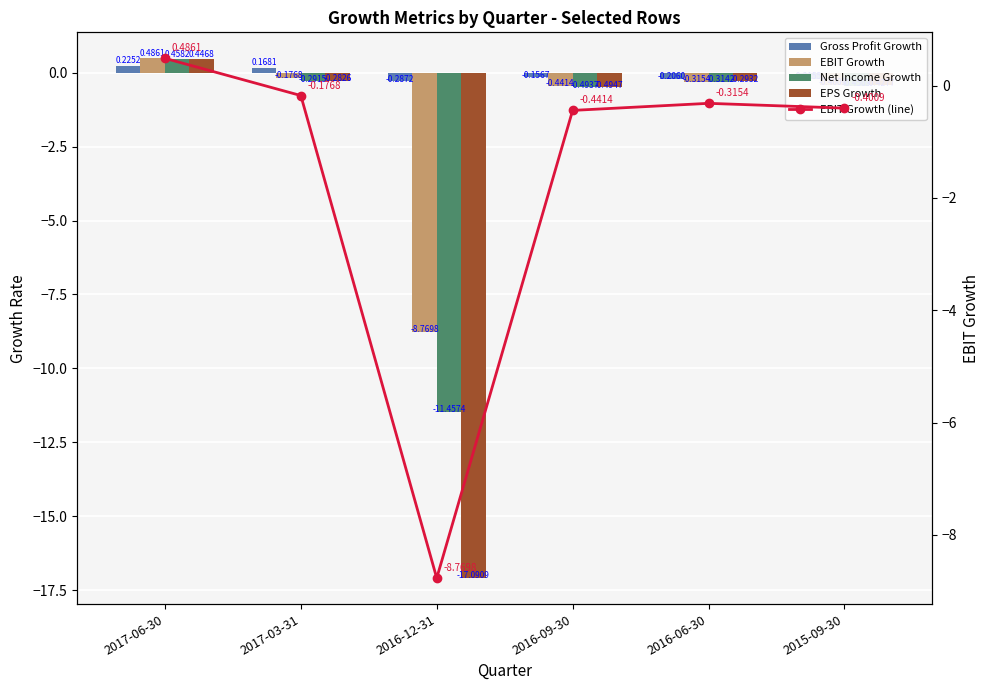

List the series in order of their peak value, highest first.

EBIT Growth, EBIT Growth (line), Net Income Growth, EPS Growth, Gross Profit Growth